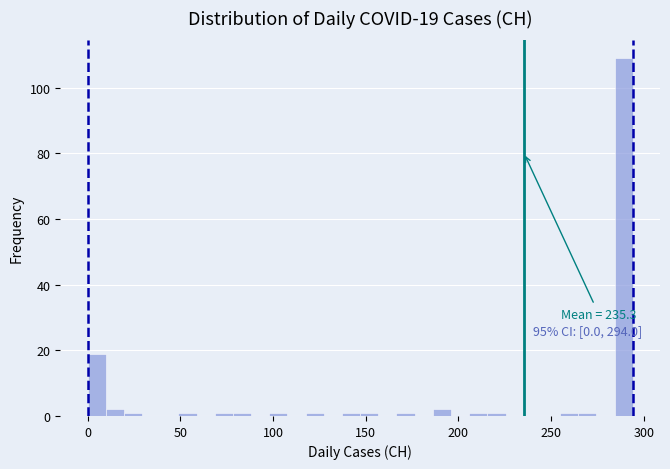

Around what value on the x-axis is the tallest bar? Give the approximate position of its centre, as read against the axis.

290